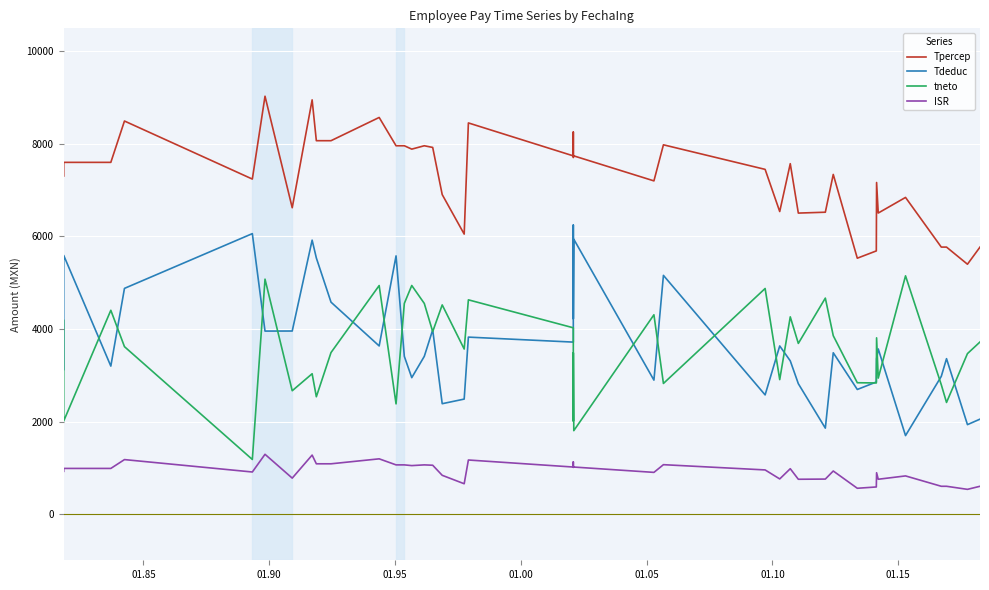

True or false: Tdeduc and tneto cross at least once.

True